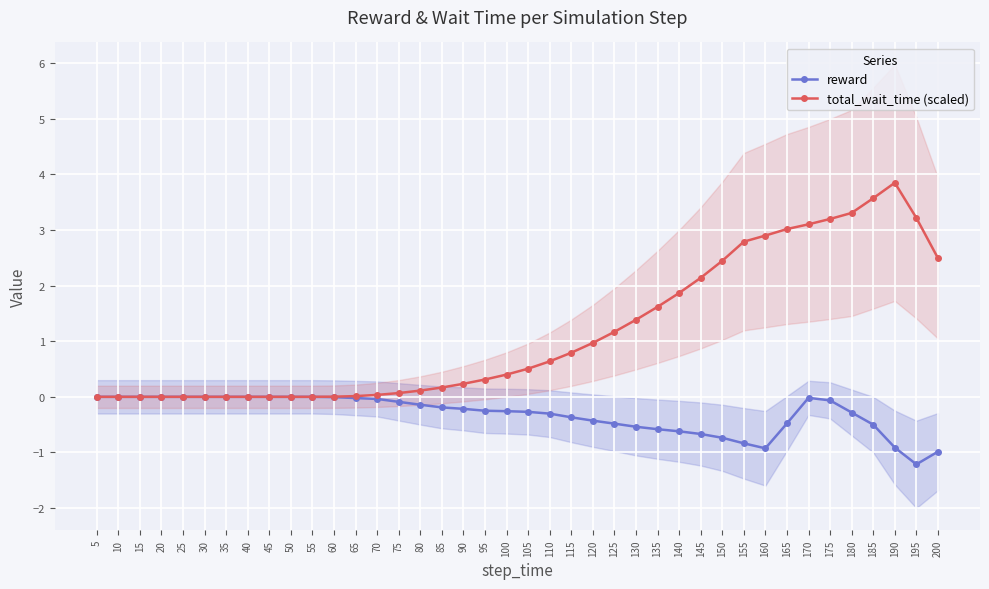

At which category is the sum across all series the highest?

175